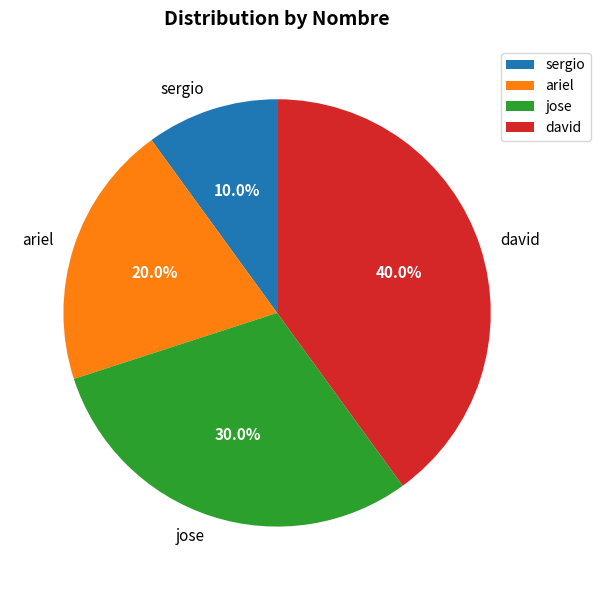

Is there a majority slice in this chart?

No